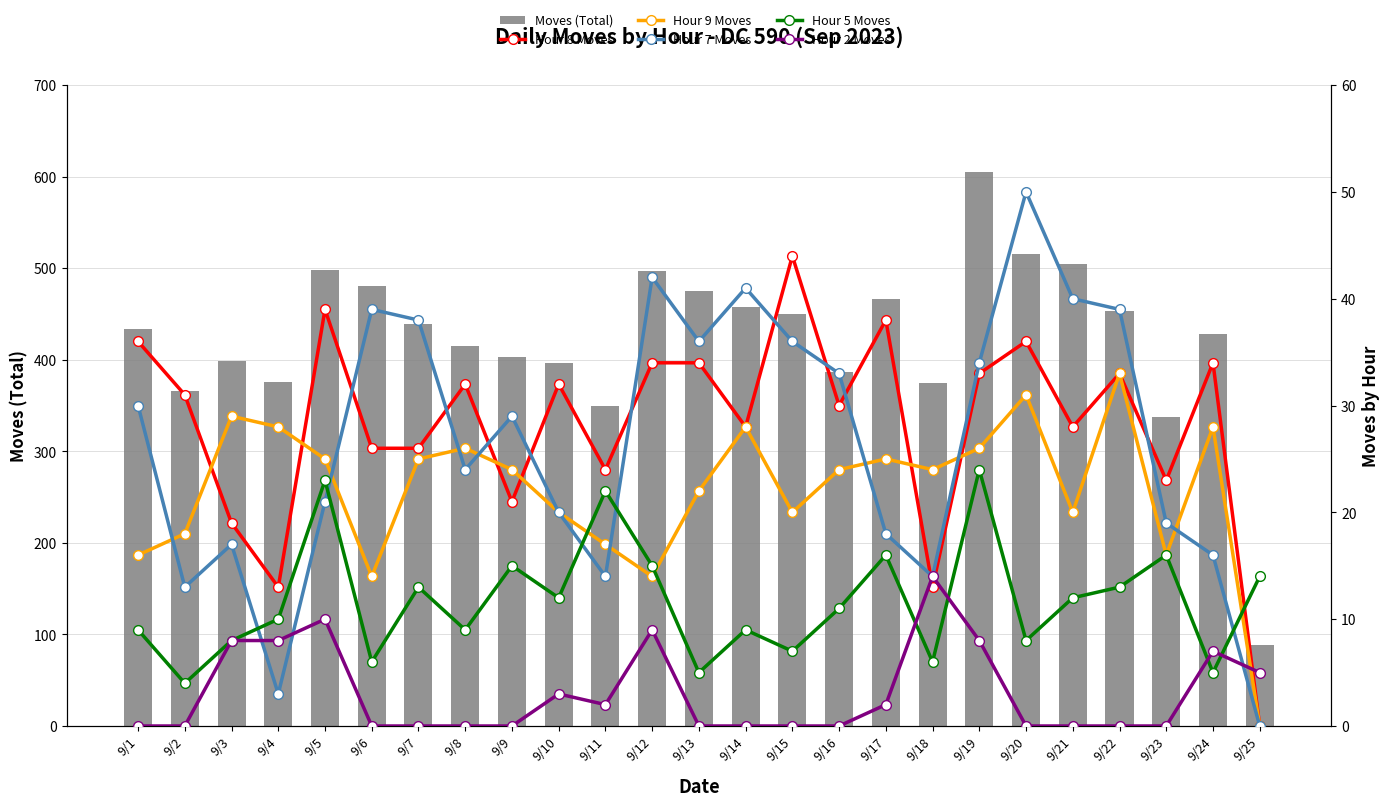

At which label does Hour 2 Moves reach its minimum?

9/1